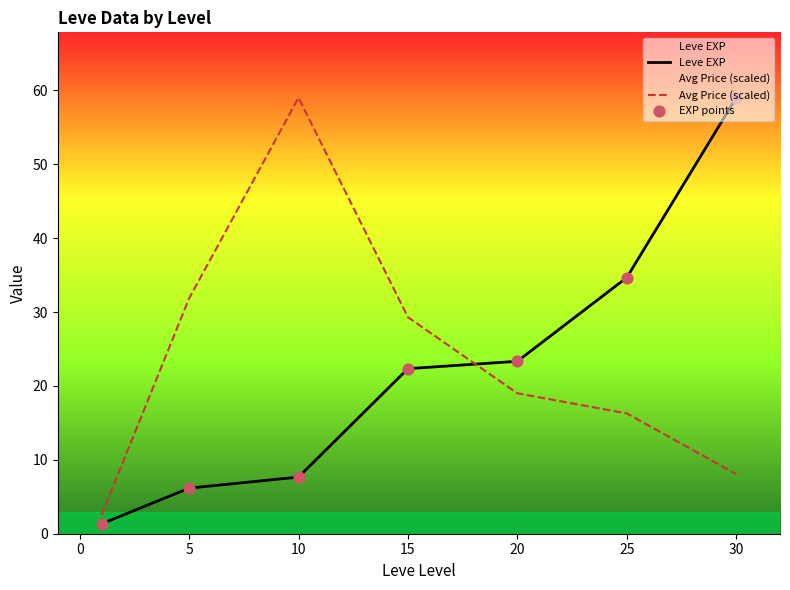

Is the value of Leve EXP at 20 greater than the value of Avg Price (scaled) at 10?

No